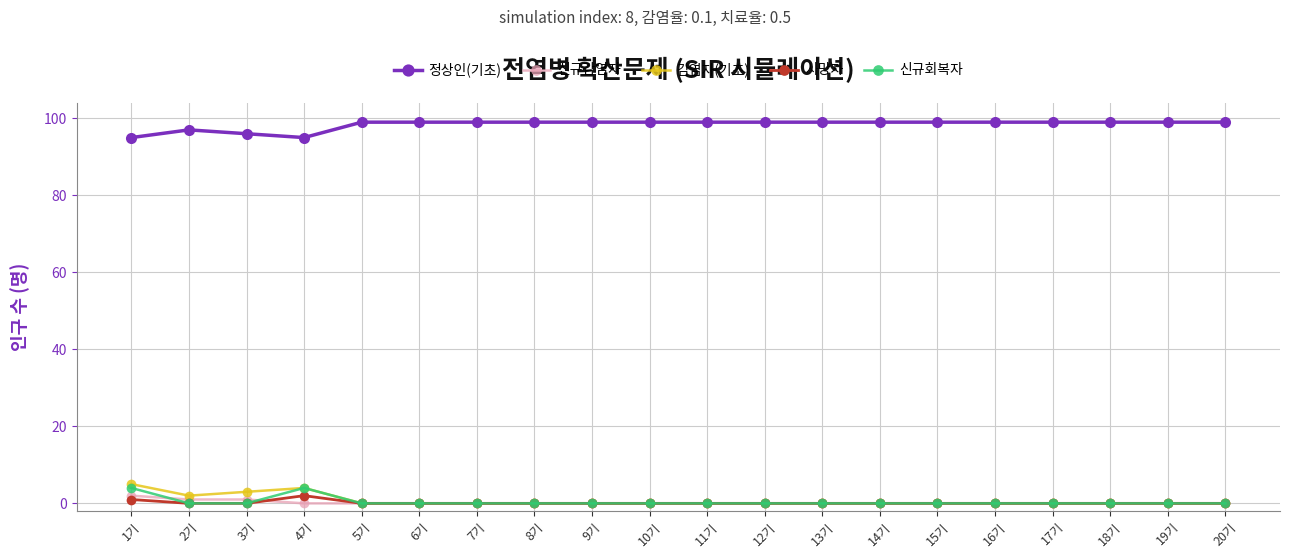

True or false: 정상인(기초) and 사망자 intersect in this chart.

False